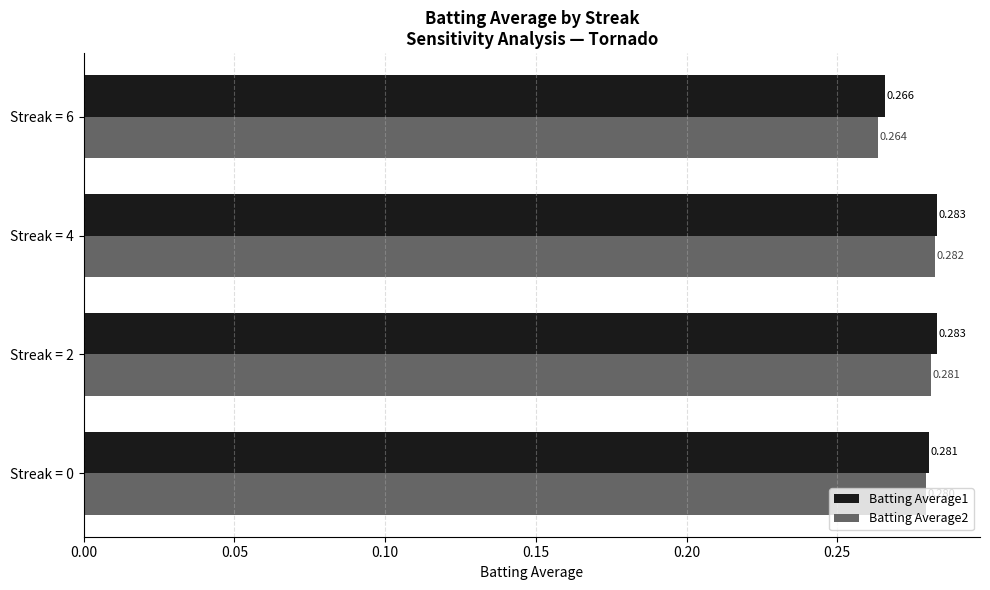

Is the value of Batting Average1 at Streak = 2 greater than the value of Batting Average2 at Streak = 2?

Yes